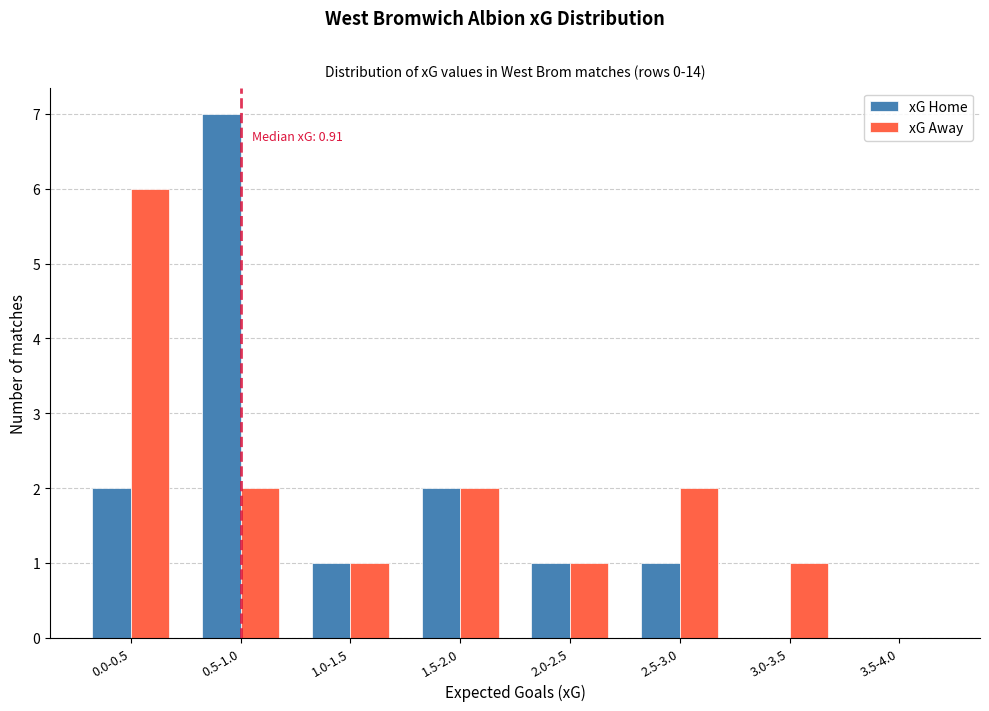

Reading left to right, extract all data points from this chart.

xG Home: 0.0-0.5=2	0.5-1.0=7	1.0-1.5=1	1.5-2.0=2	2.0-2.5=1	2.5-3.0=1	3.0-3.5=0	3.5-4.0=0
xG Away: 0.0-0.5=6	0.5-1.0=2	1.0-1.5=1	1.5-2.0=2	2.0-2.5=1	2.5-3.0=2	3.0-3.5=1	3.5-4.0=0